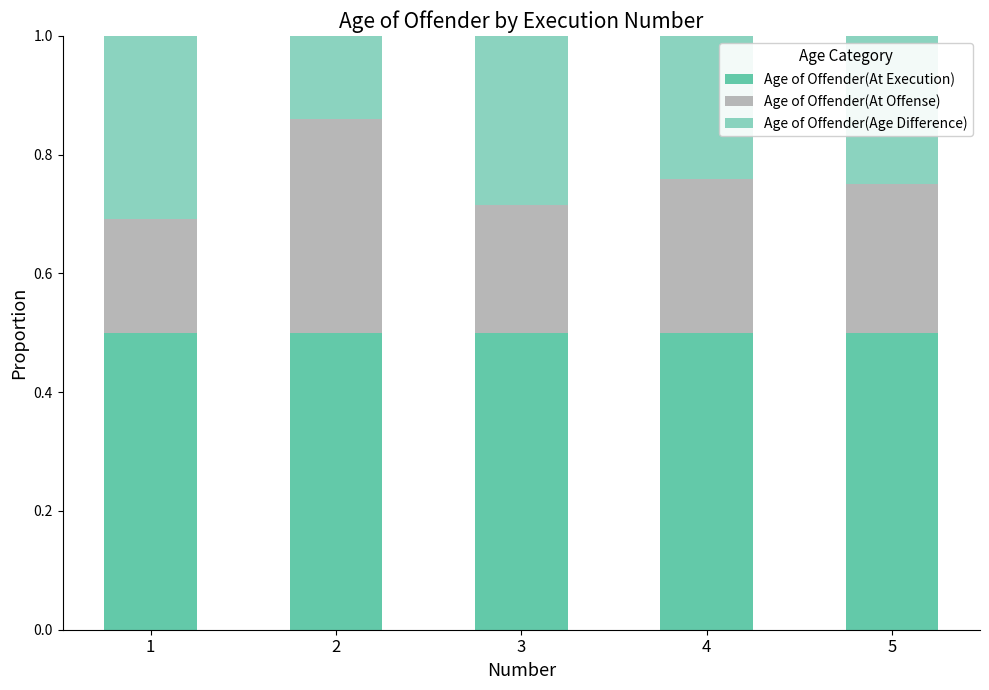

What is the highest value of the Age of Offender(At Execution) series?

0.5